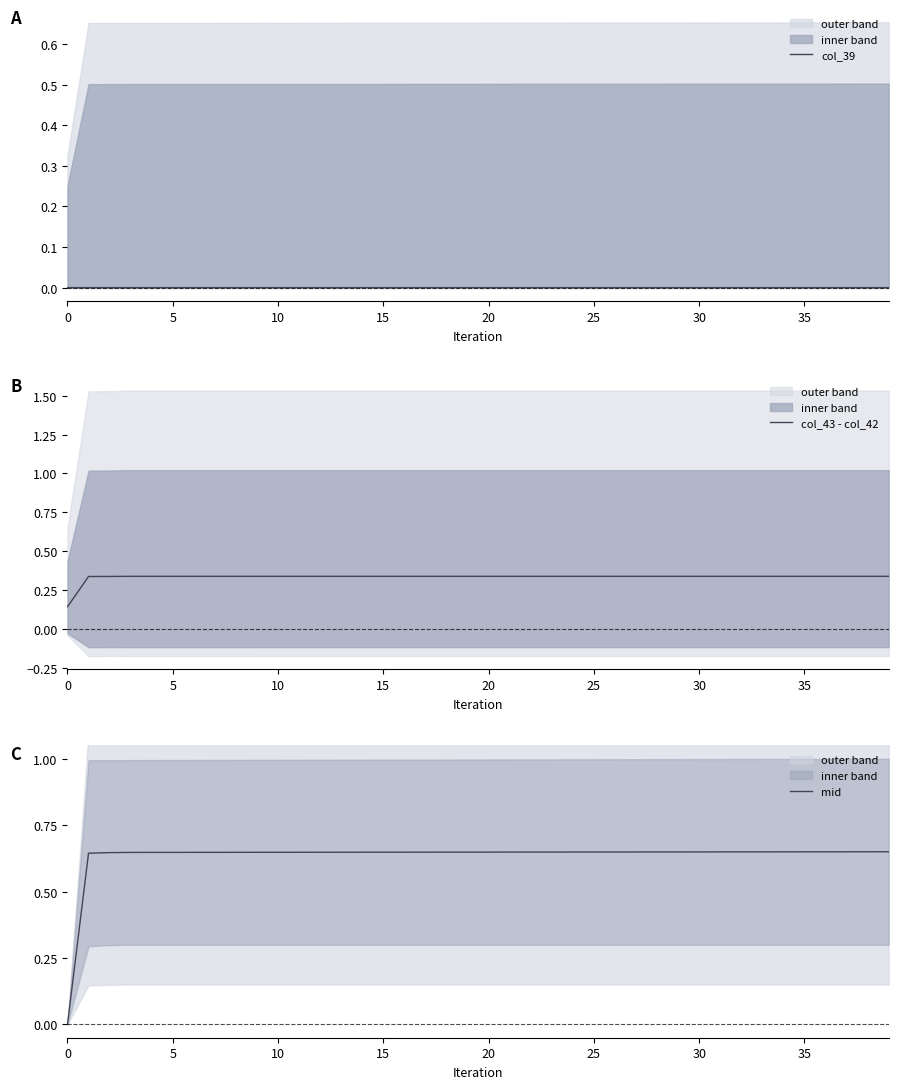

True or false: col_39 has a value of 0.0 at 22.

True